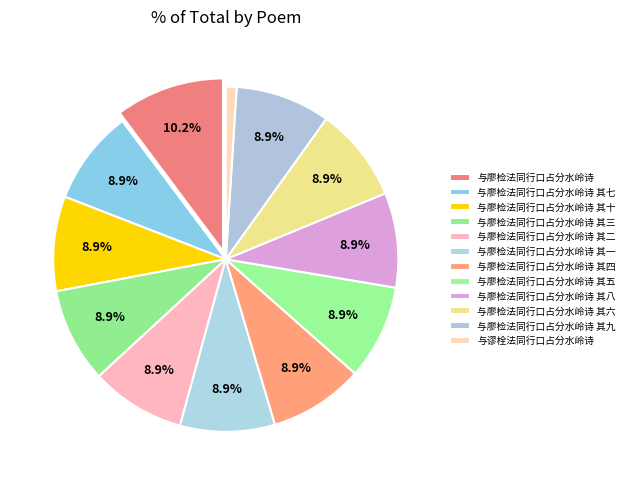

To the nearest percent, what is the difference between the largest and smallest slice percentages?

9%